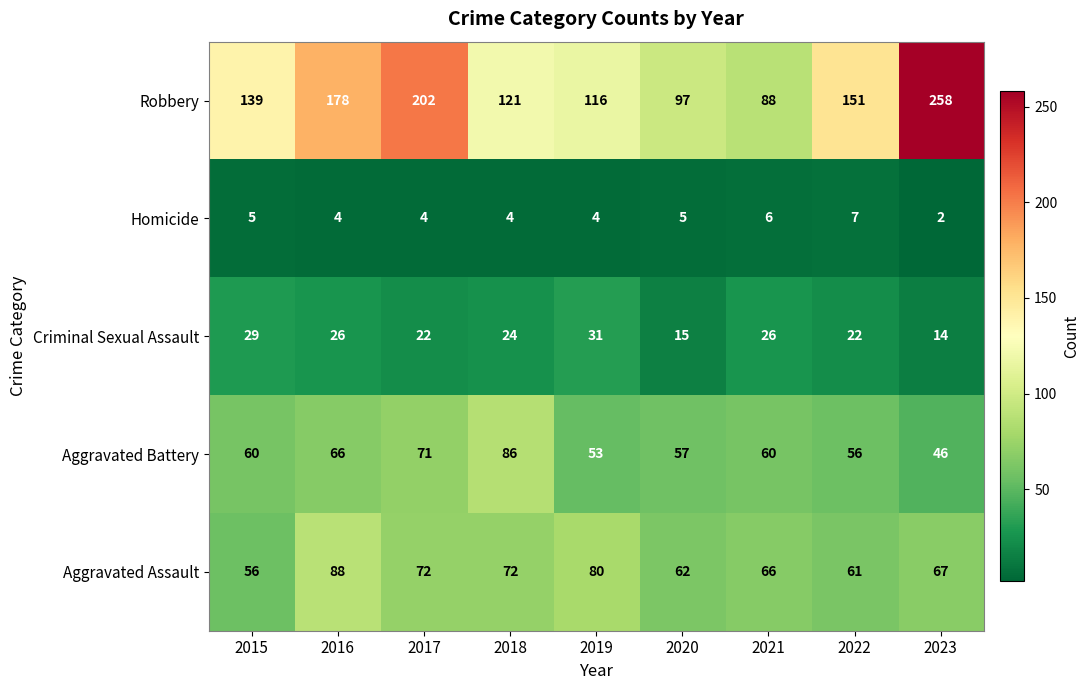

What is the lowest value of the Aggravated Assault series?

56